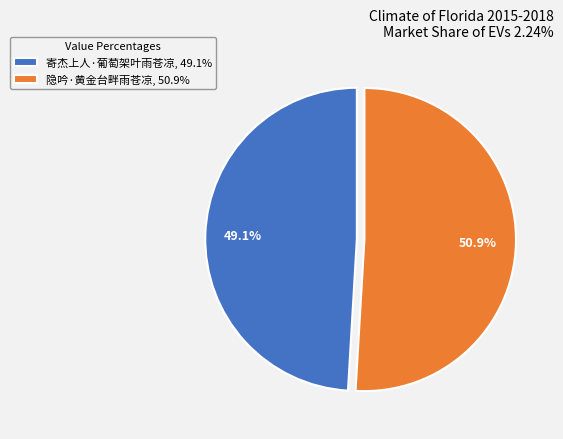

Combined, what portion of the pie is 寄杰上人·葡萄架叶雨苍凉 and 隐吟·黄金台畔雨苍凉?

100.0%